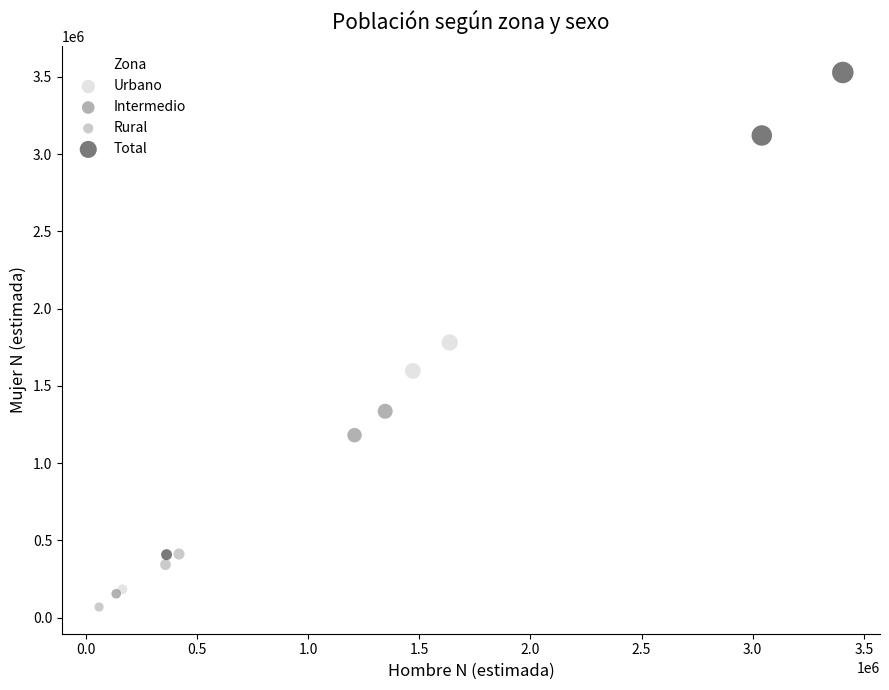

Which series has the widest spread of Y values?

Total